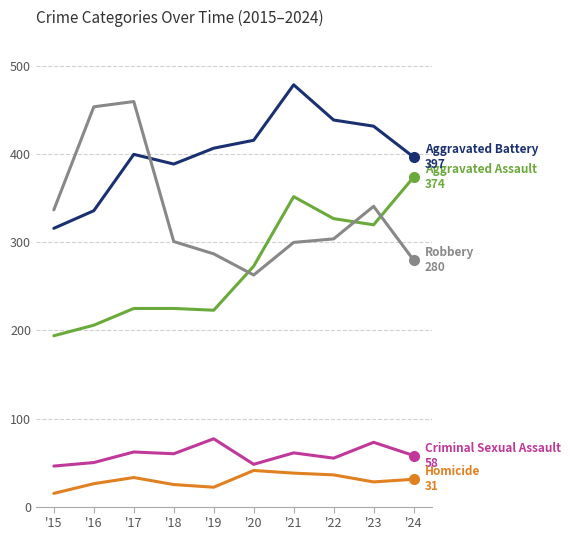

What is the greatest value displayed?

479